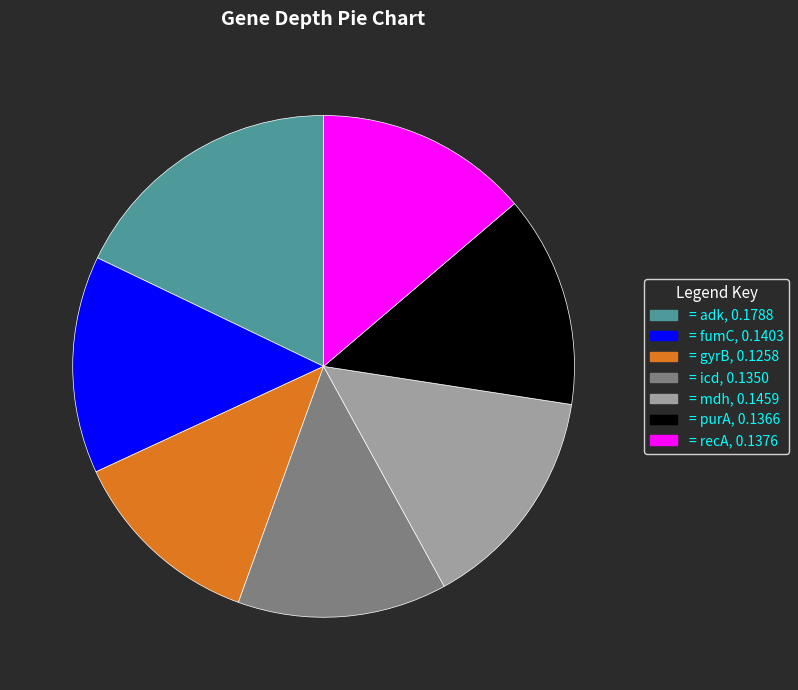

Is there any slice that represents more than half of the pie?

No